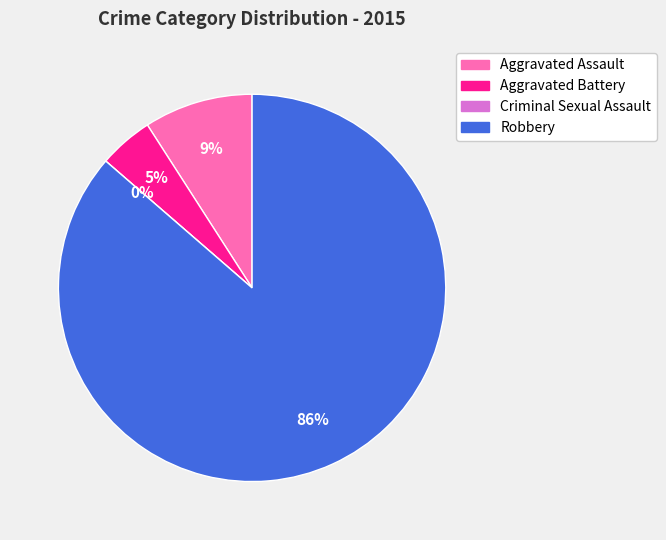

What percentage is the Robbery slice, to the nearest percent?

86%